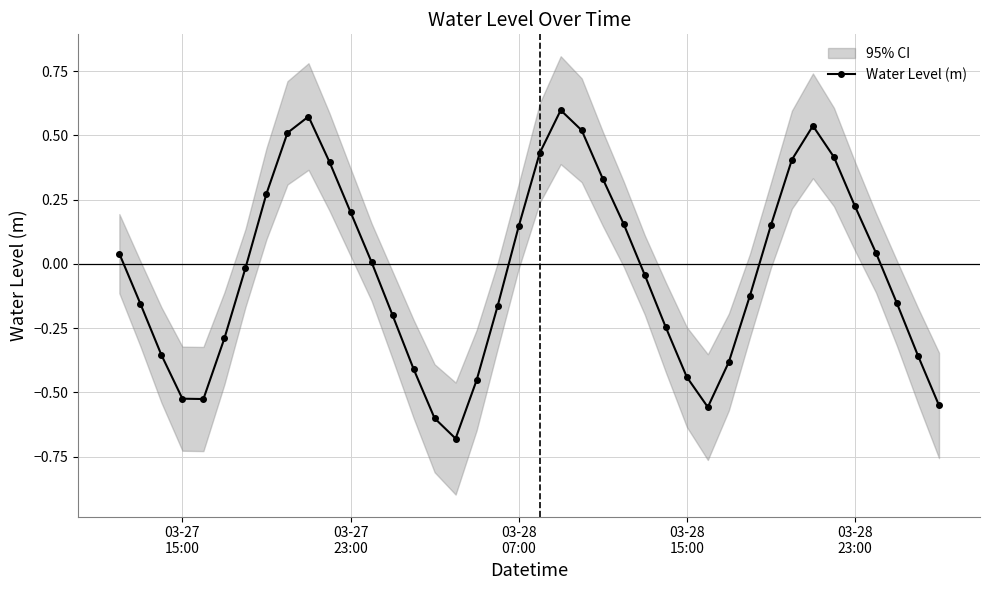

What is the sum of all values?

-1.3